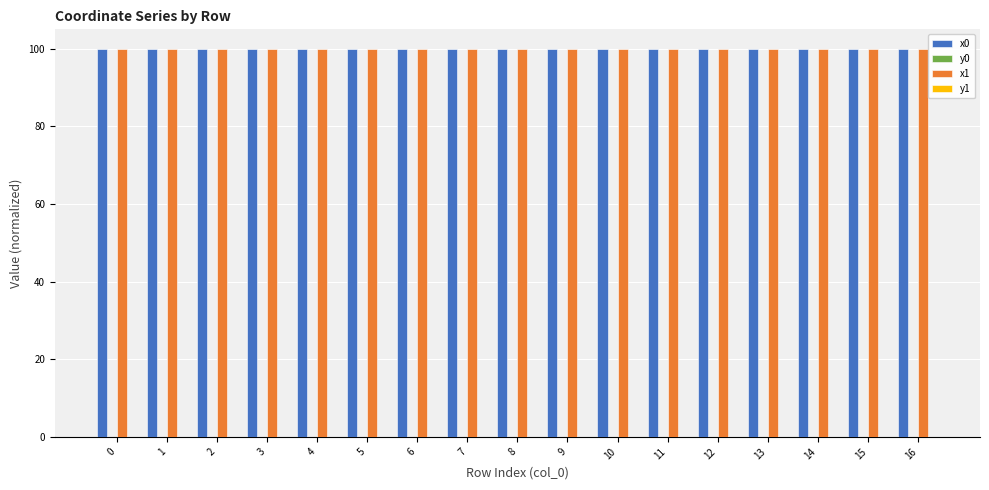

The value of x0 at 5 is 59.8. True or false?

False